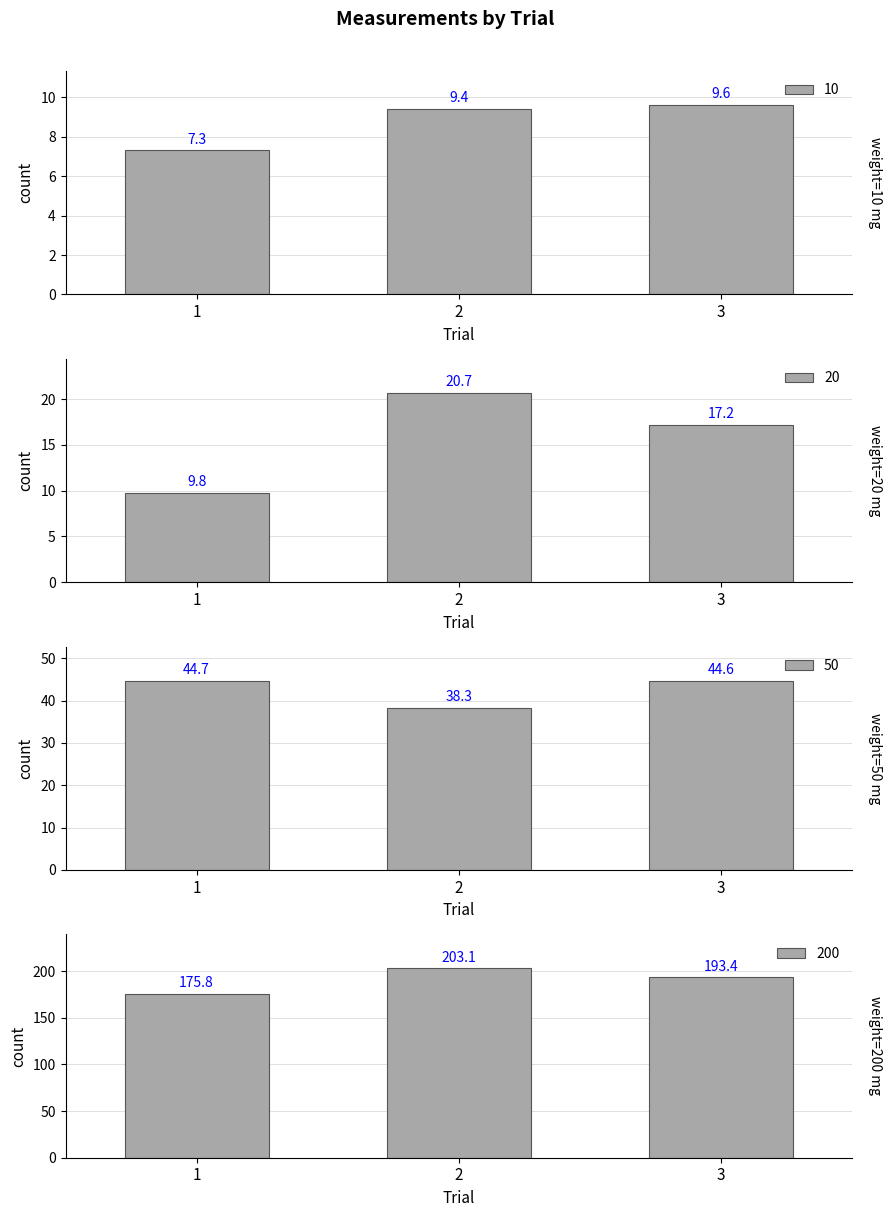

Which series has the widest spread of values?

200